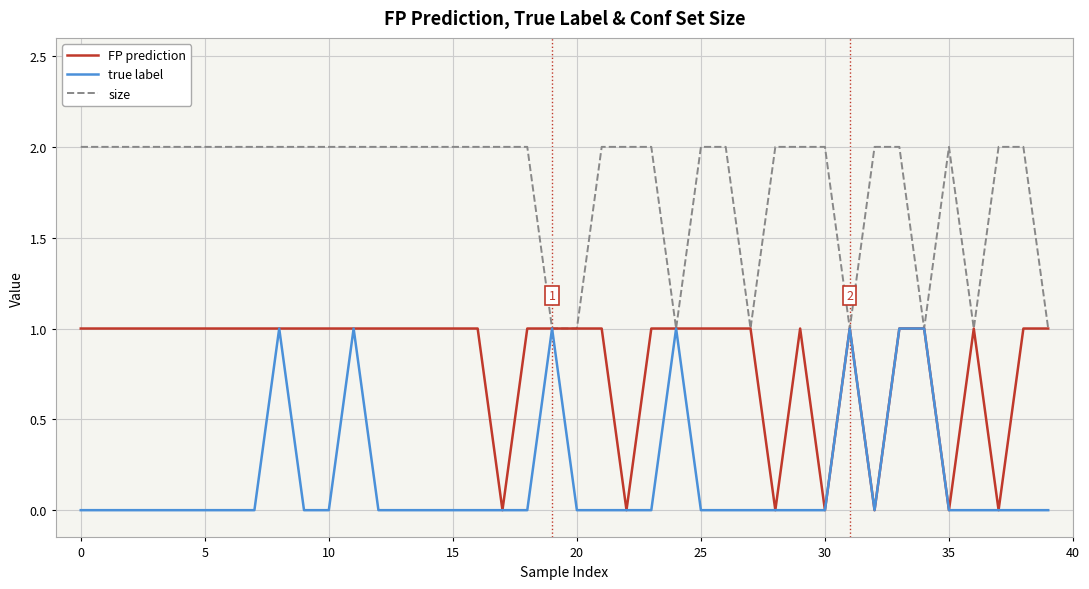

Rank the series by their average value, from lowest to highest.

true label, FP prediction, size